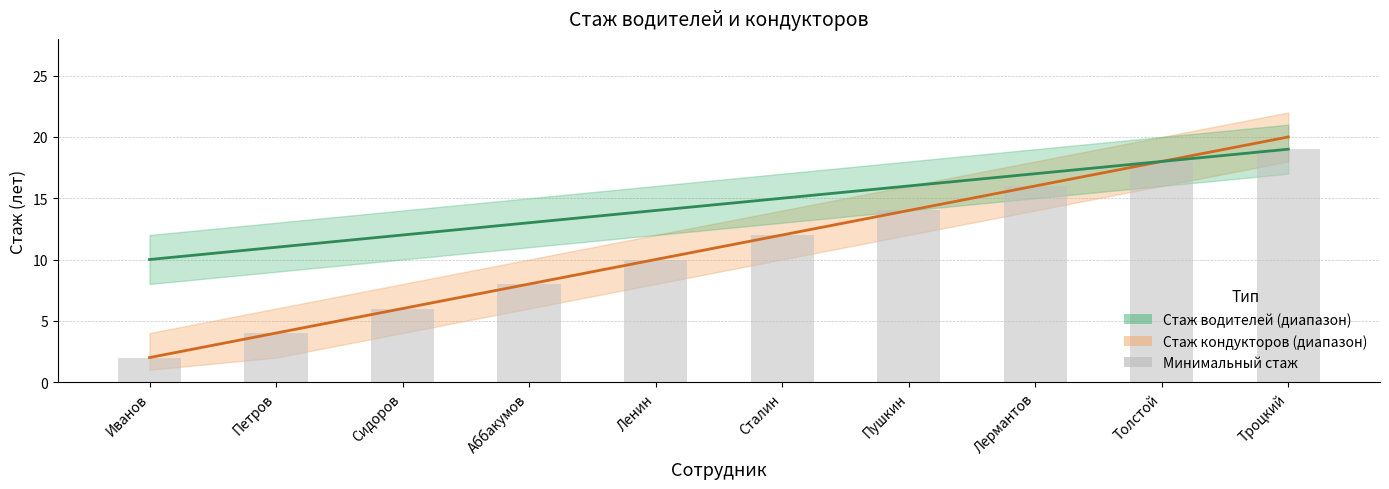

True or false: Минимальный стаж has a value of 33 at Троцкий.

False